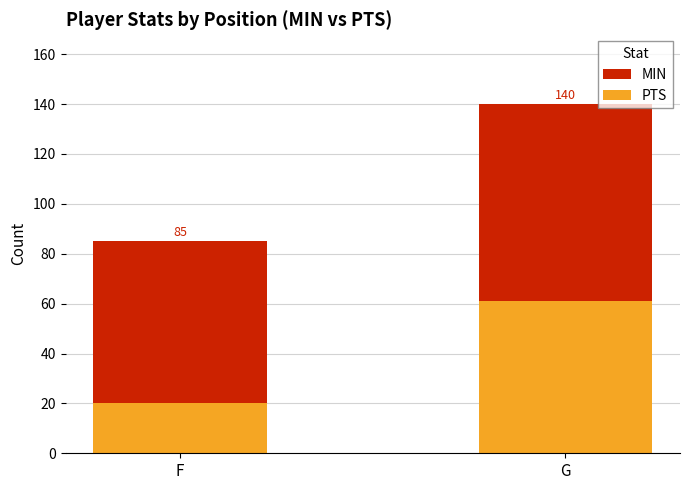

Is it true that MIN equals 144 at F?

False